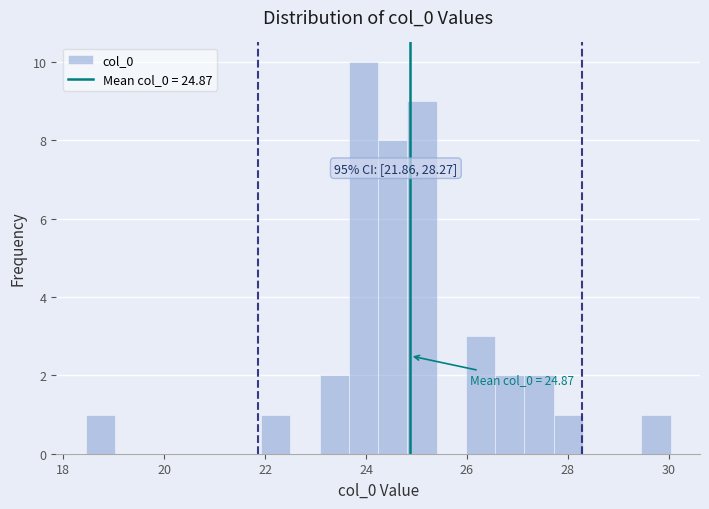

Read against the x-axis, roughly where is the centre of the tallest bar?

24.0